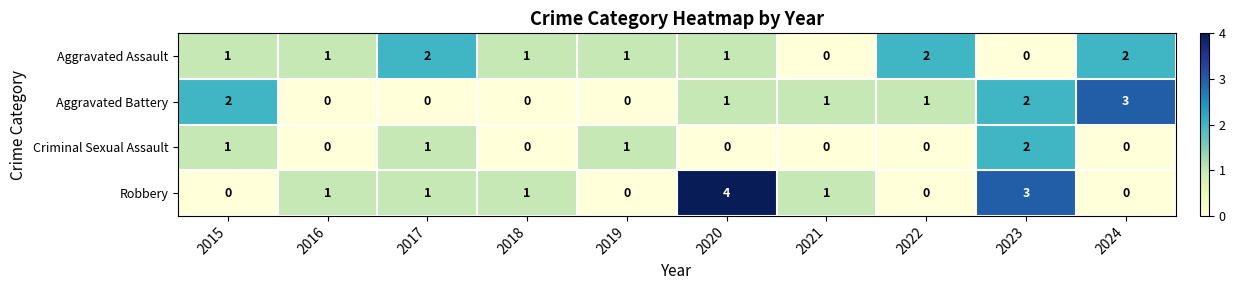

The Robbery series shows 2 at 2017. True or false?

False